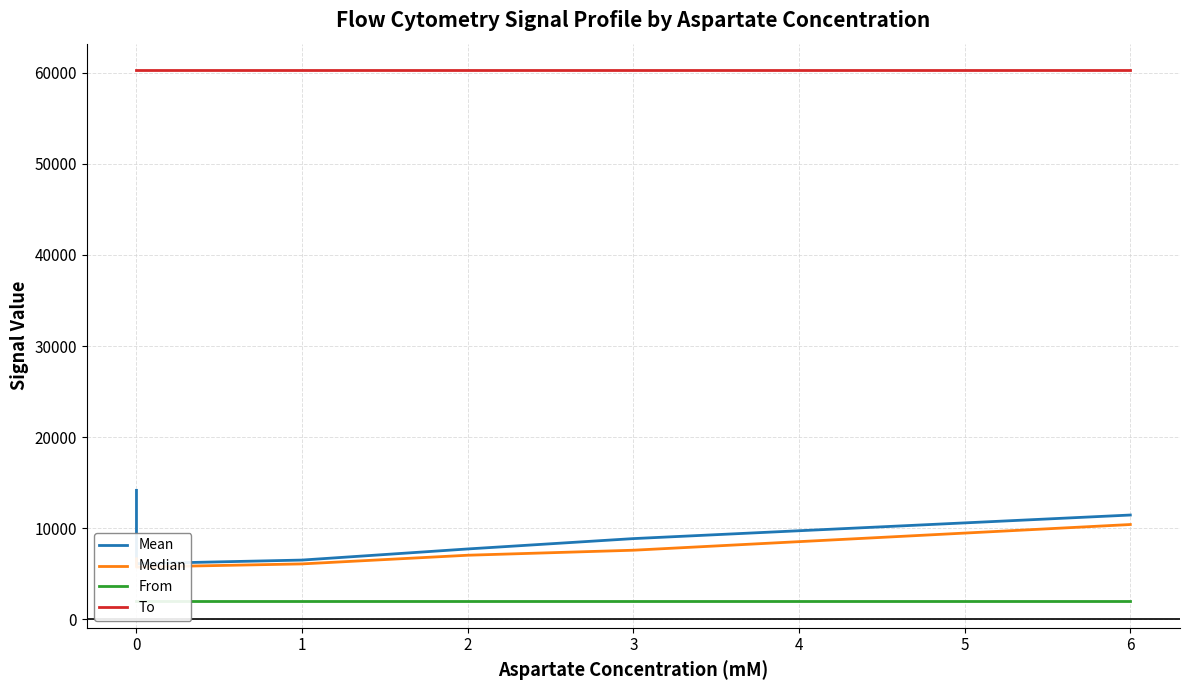

At 0, list the series in order from smallest to largest.

From, Median, Mean, To